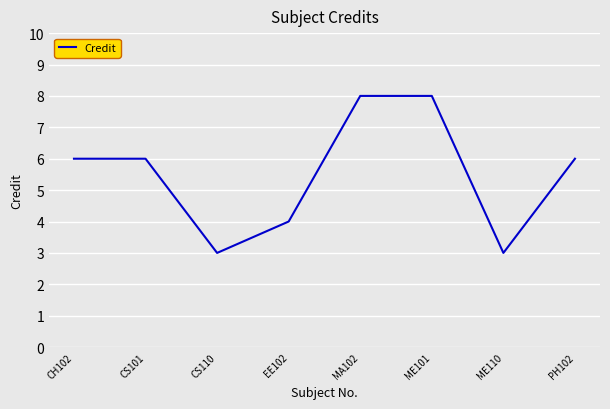

What is the maximum value shown in the chart?

8